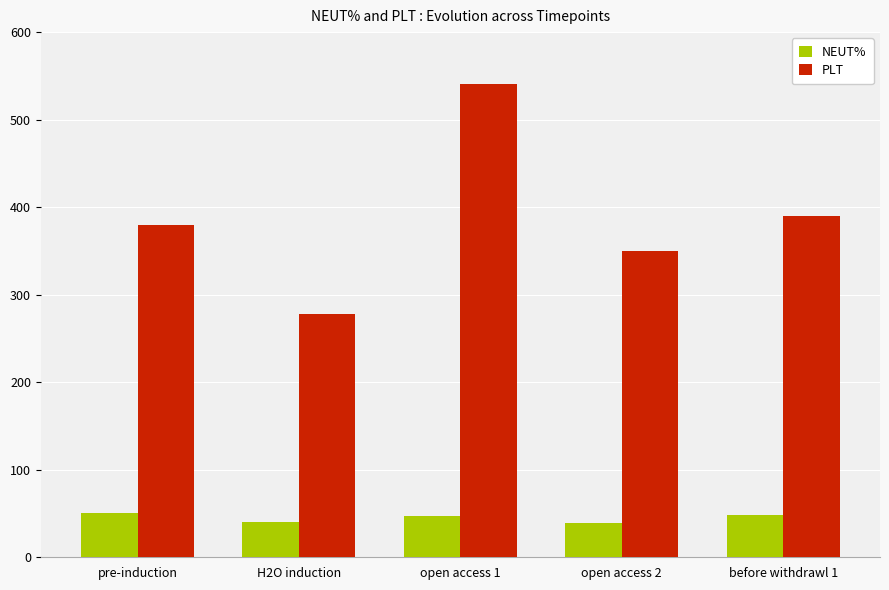

How many values in the NEUT% series are below 46?

2